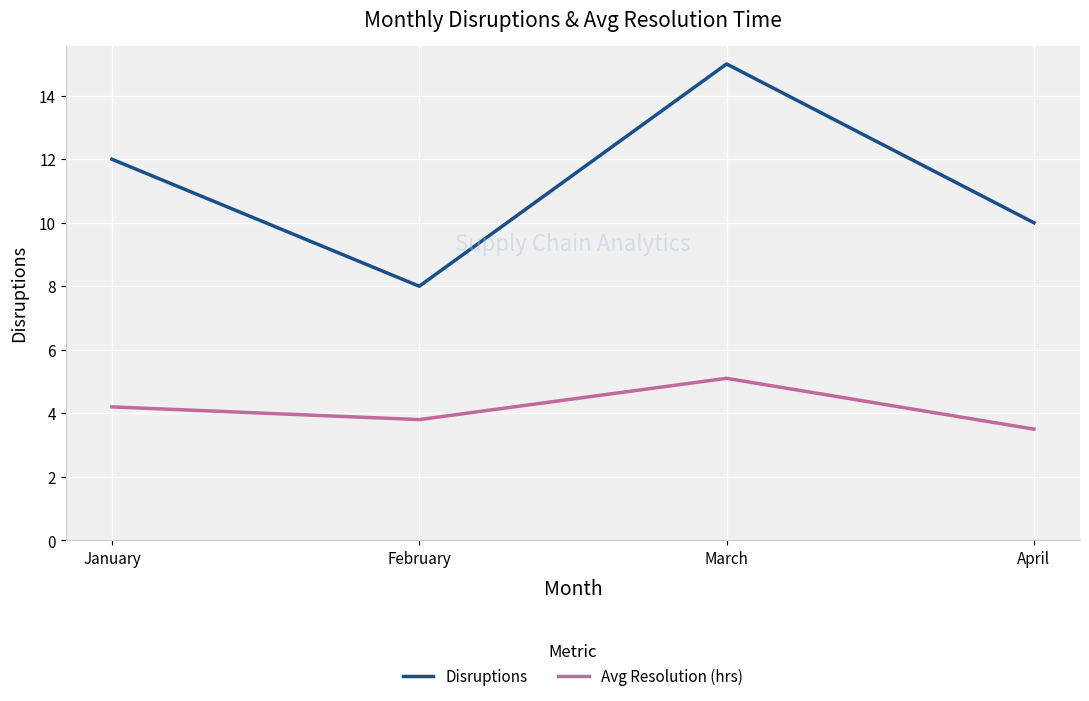

Rank the series at March from lowest to highest value.

Avg Resolution (hrs), Disruptions